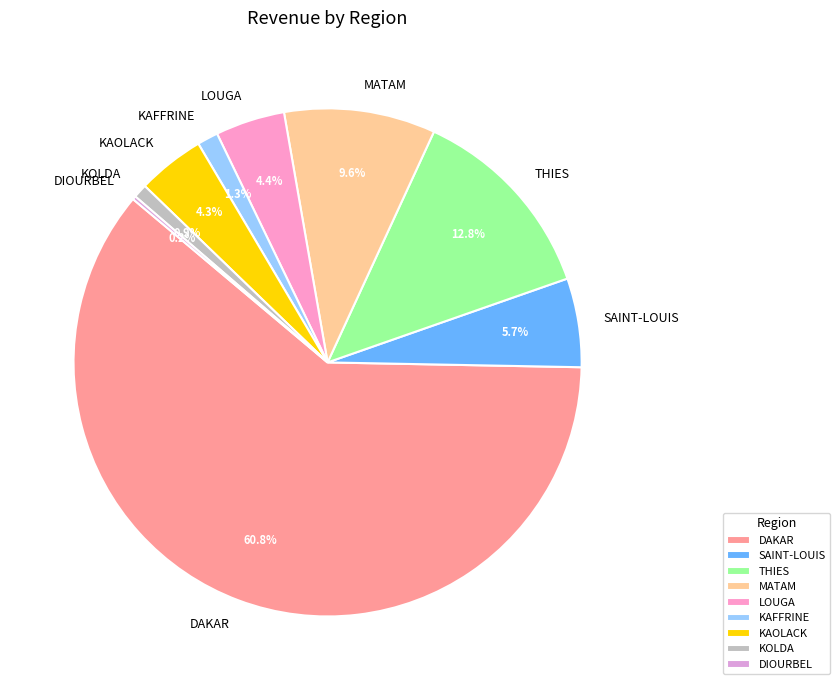

What is the largest slice in the pie chart?

DAKAR